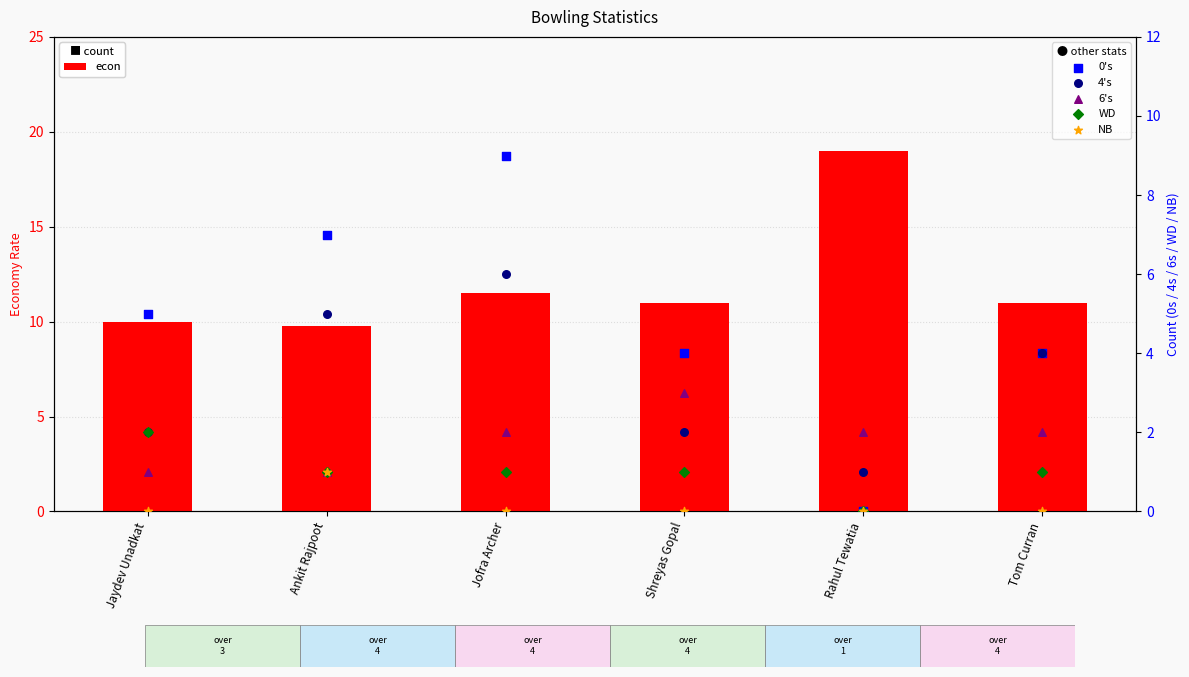

Which series has the largest total across all categories?

econ